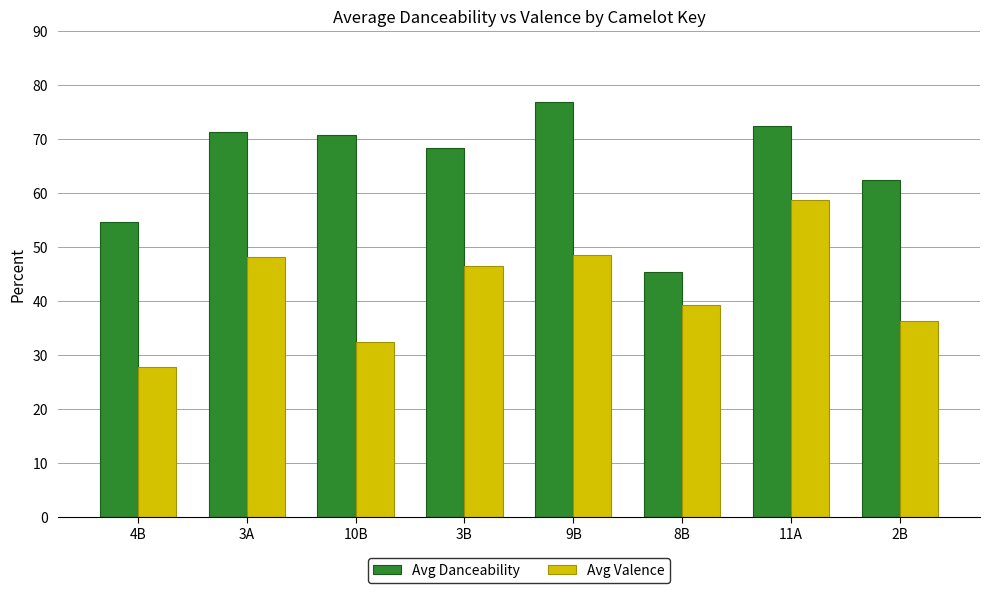

What are all the series names shown in the legend?

Avg Danceability, Avg Valence